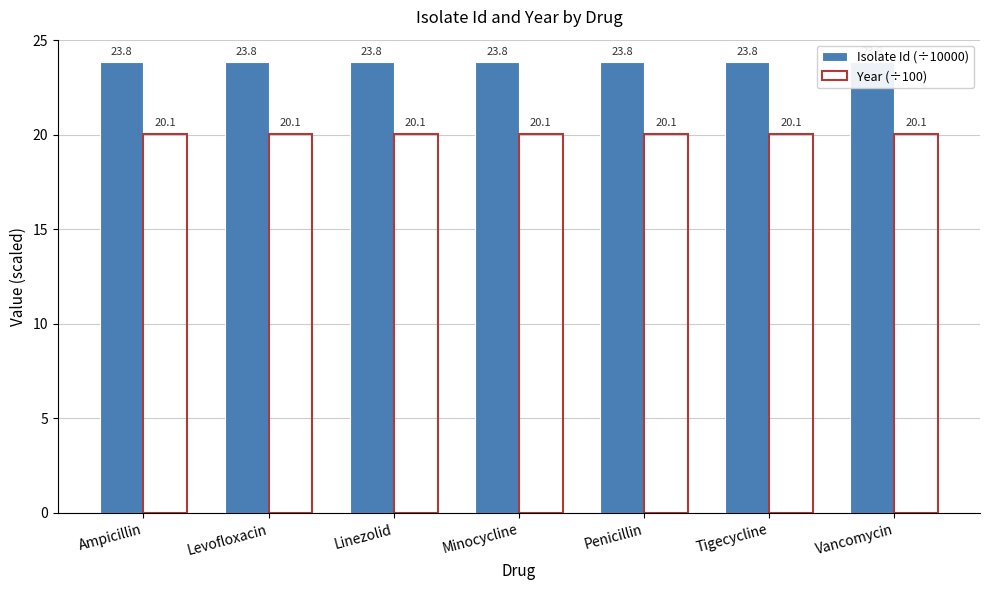

What value does the Year (÷100) series have at Vancomycin?

20.1